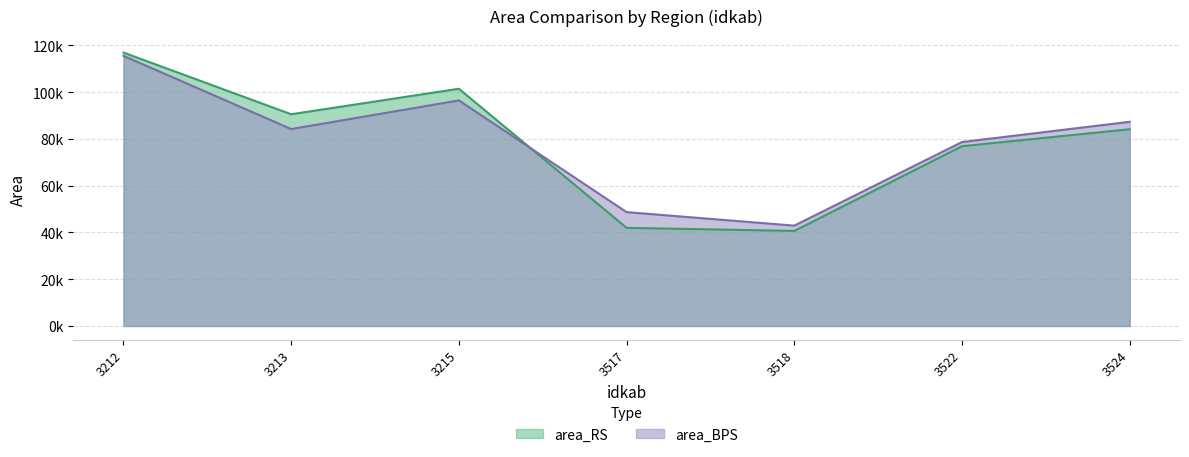

What is the difference between the maximum and minimum values in the area_RS series?

76285.5